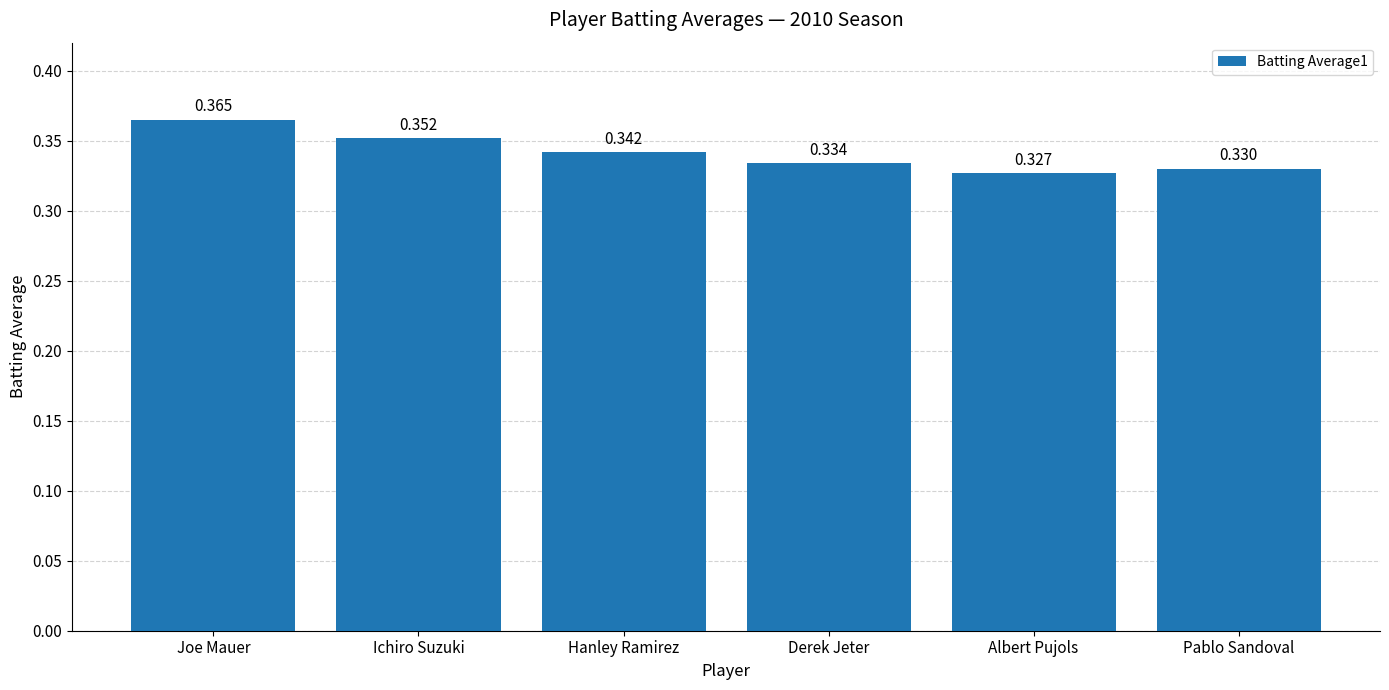

List the labels in order of value, smallest first.

Albert Pujols, Pablo Sandoval, Derek Jeter, Hanley Ramirez, Ichiro Suzuki, Joe Mauer